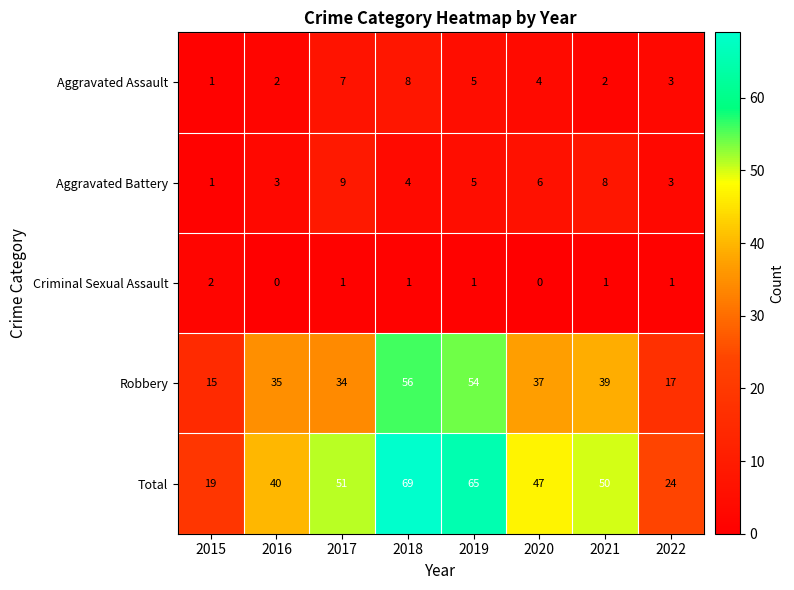

What is the greatest value displayed?

69